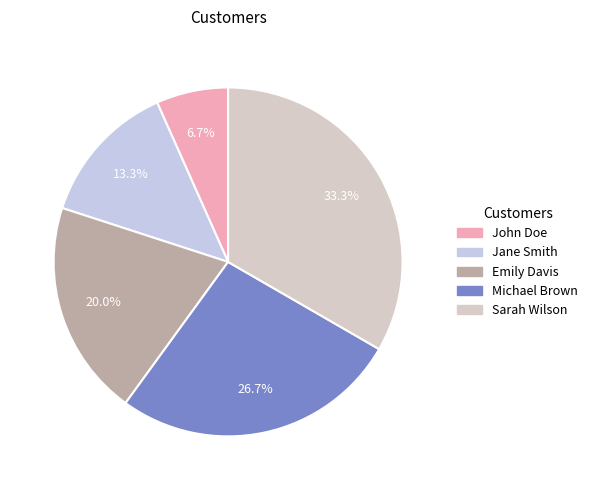

Is there a majority slice in this chart?

No